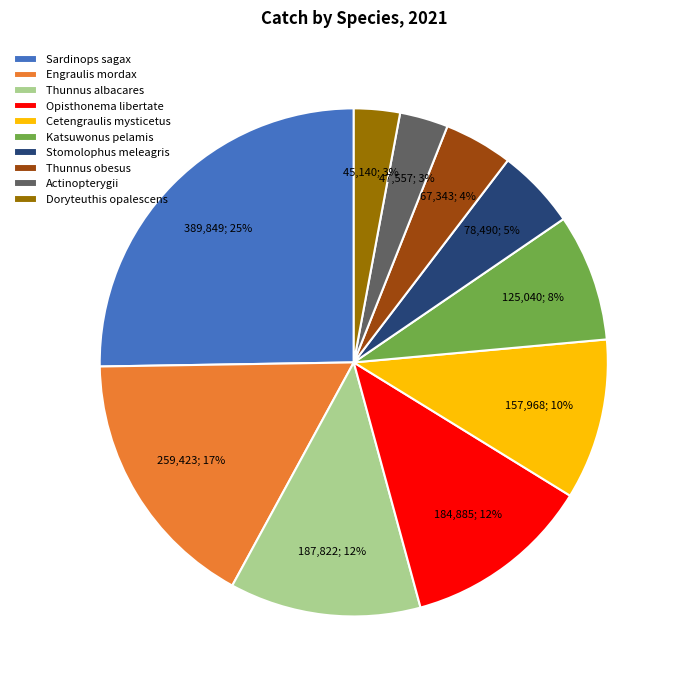

What is the ratio of the value at Doryteuthis opalescens to the value at Stomolophus meleagris?

0.6